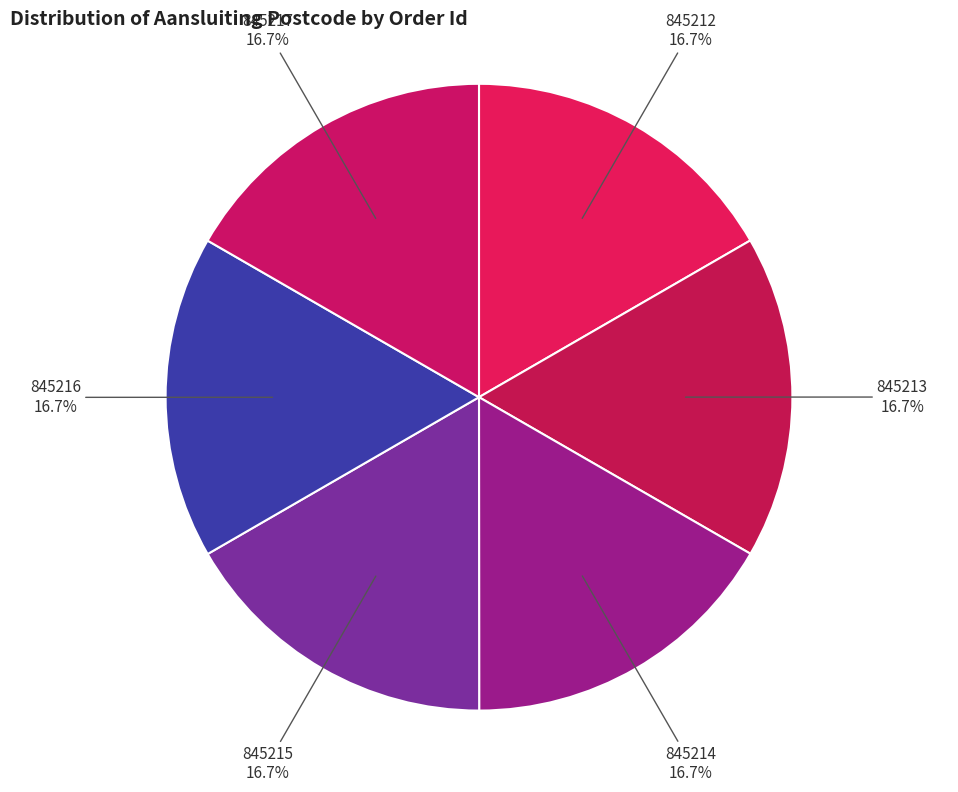

Do 845217 and 845212 together represent more than half of the pie?

No